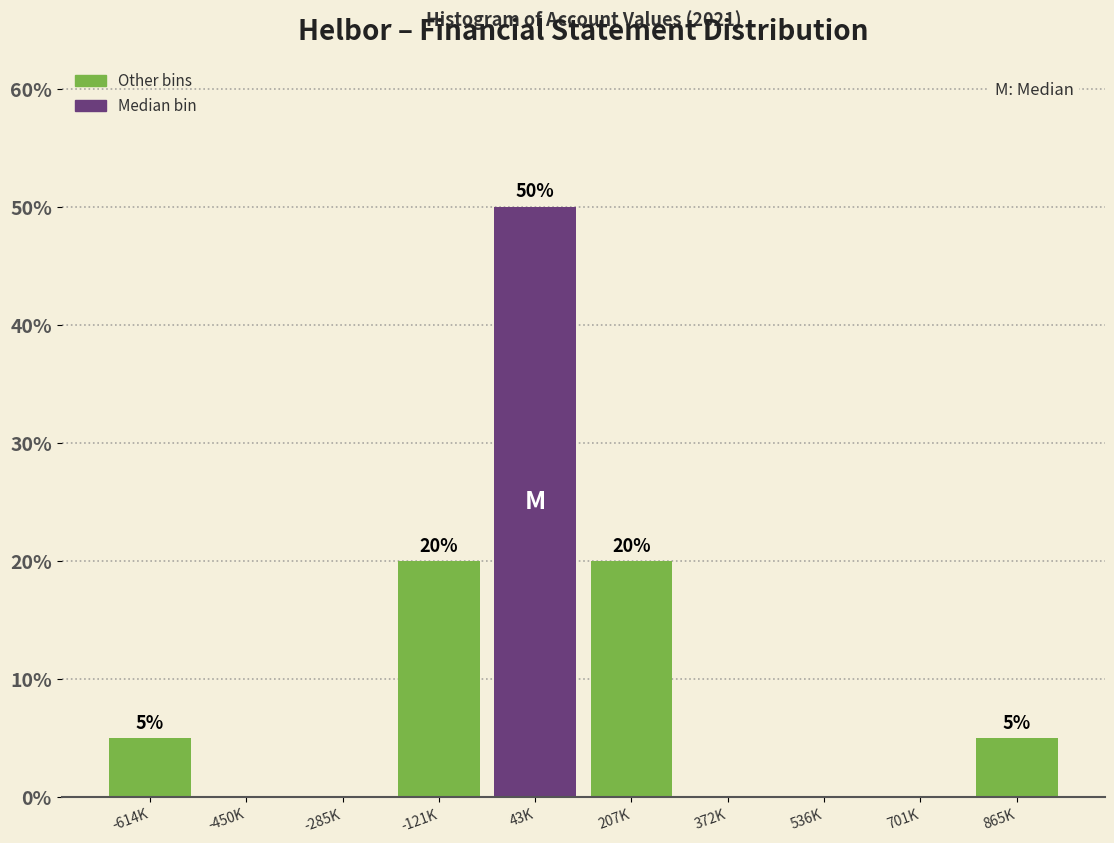

Reading right to left, transcribe all the data shown in this chart.

865K=5	701K=0	536K=0	372K=0	207K=20	43K=50	-121K=20	-285K=0	-450K=0	-614K=5